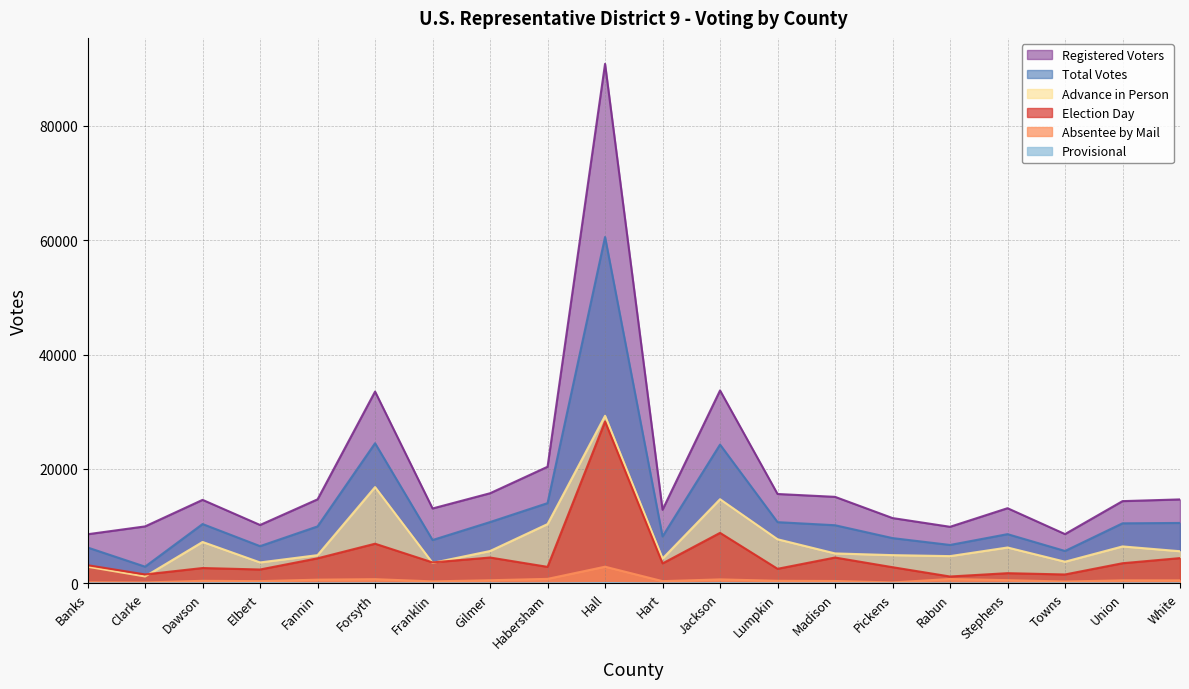

What is the average value of the Absentee by Mail series?

593